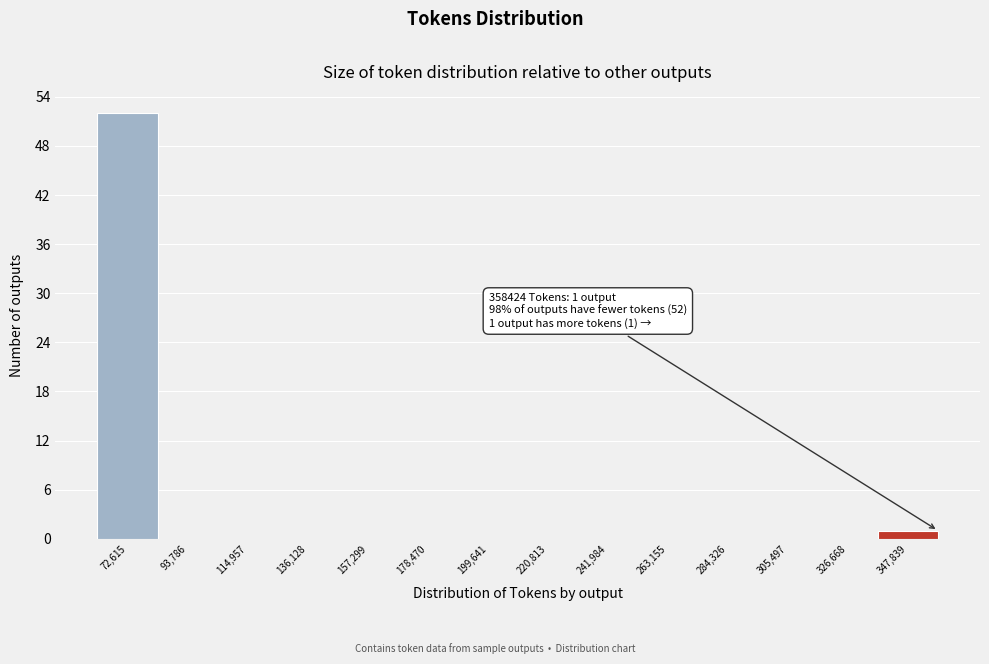

Which range on the x-axis has the tallest bar?

60000 to 85000